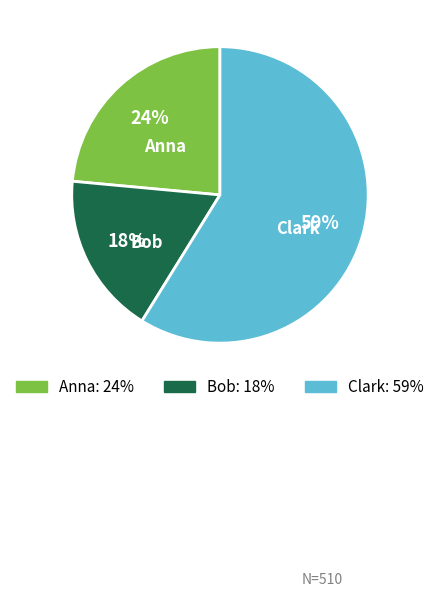

Which slice is the smallest?

Bob